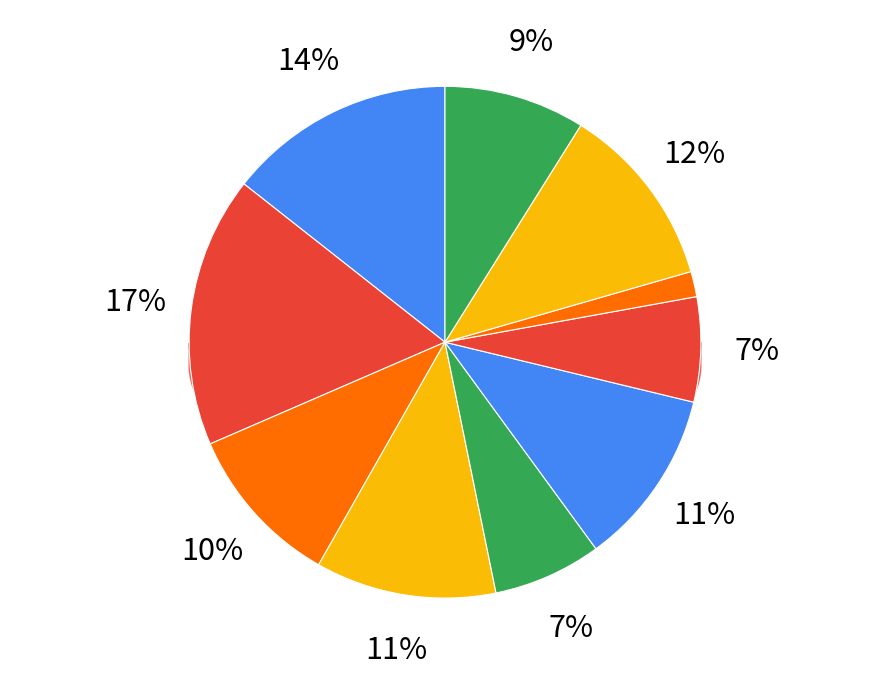

Does any single category account for the majority?

No